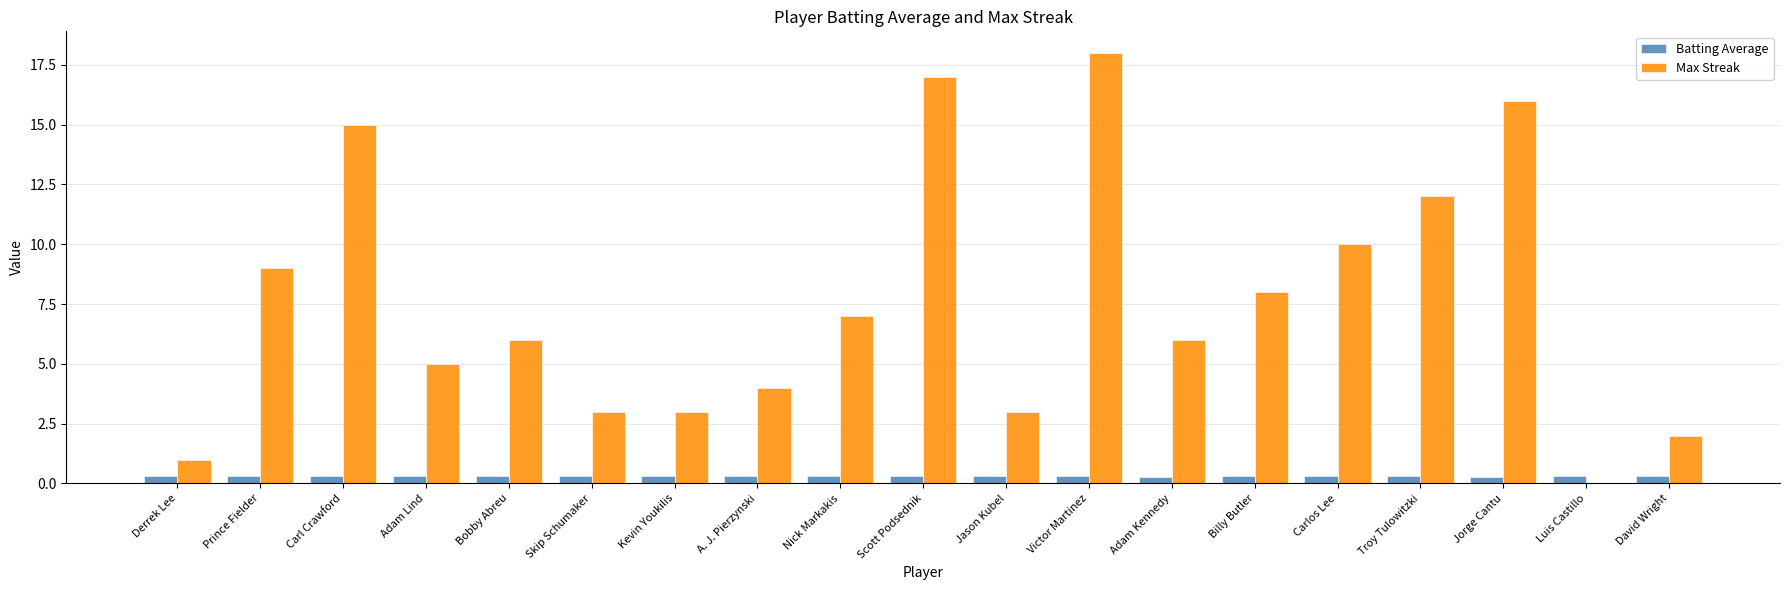

What is the spread (max minus min) of values at Jason Kubel?

2.7